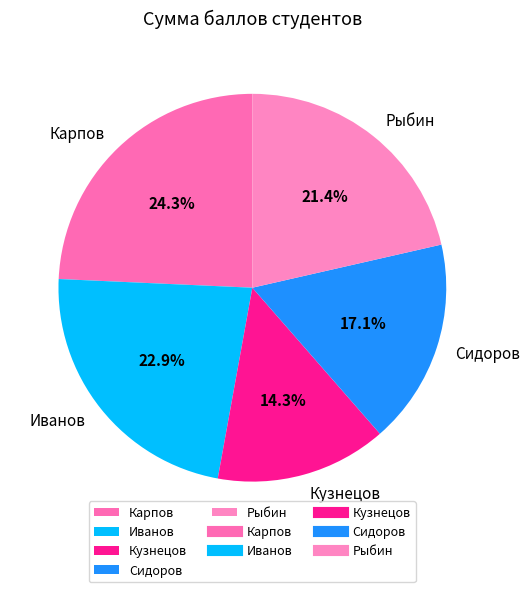

Is there any slice that represents more than half of the pie?

No